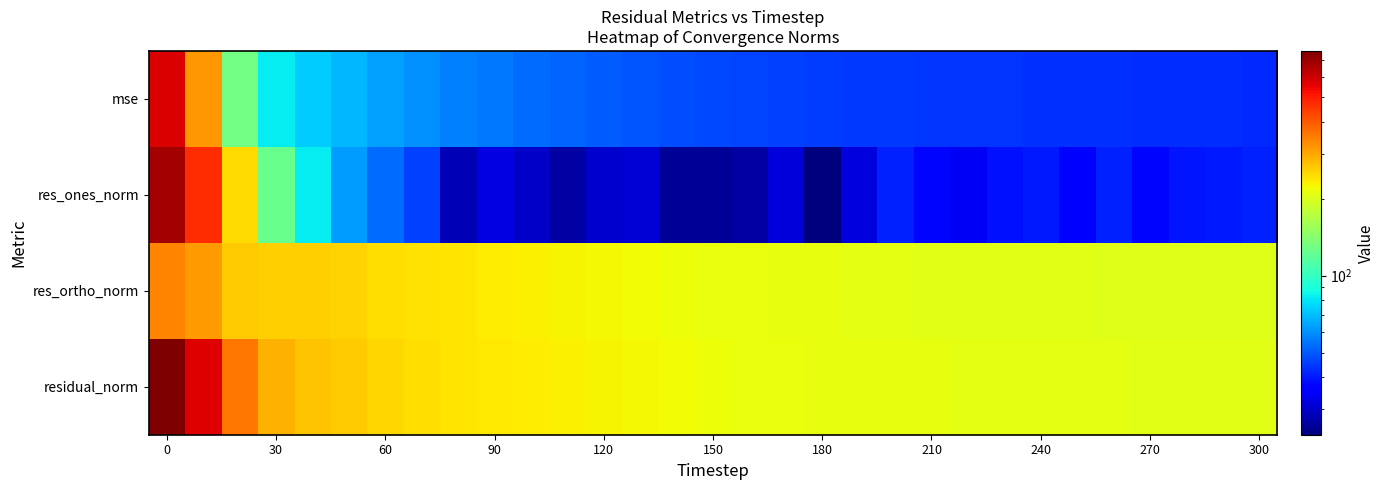

List the series in order of their peak value, highest first.

residual_norm, res_ones_norm, mse, res_ortho_norm